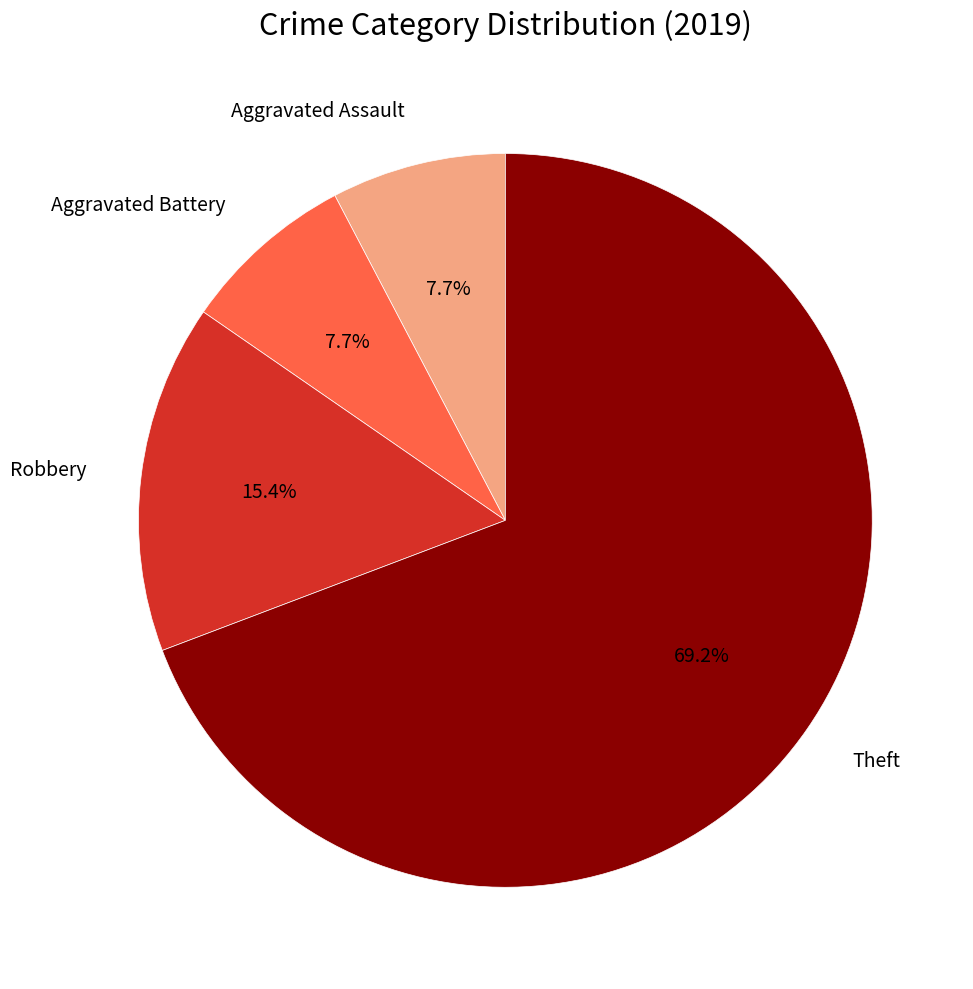

Is there any slice that represents more than half of the pie?

Yes